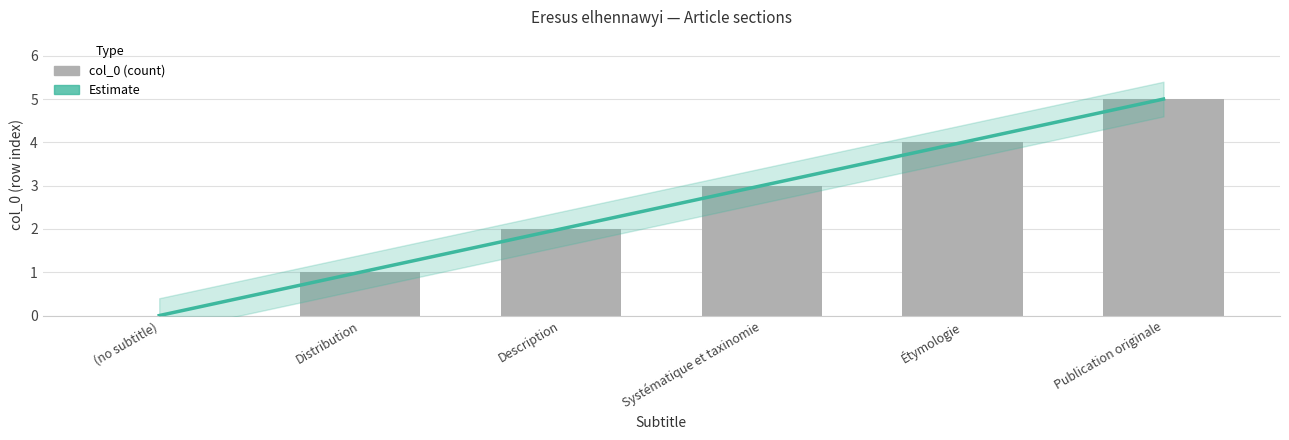

What is the value of the 3rd bar from the left?

2